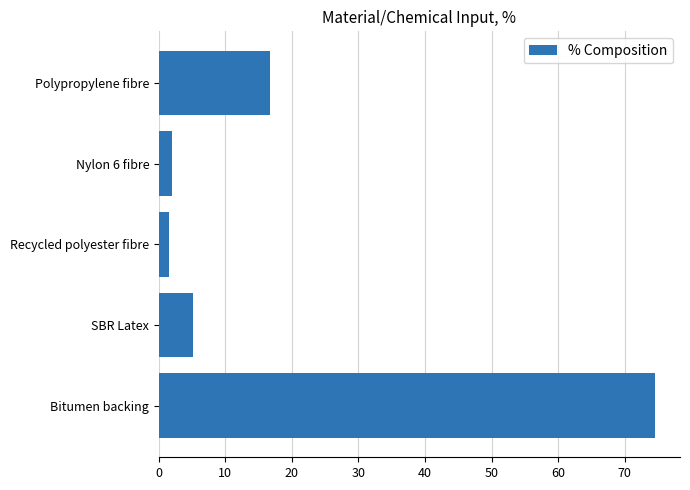

The chart shows a value of 9.3 at Polypropylene fibre. True or false?

False